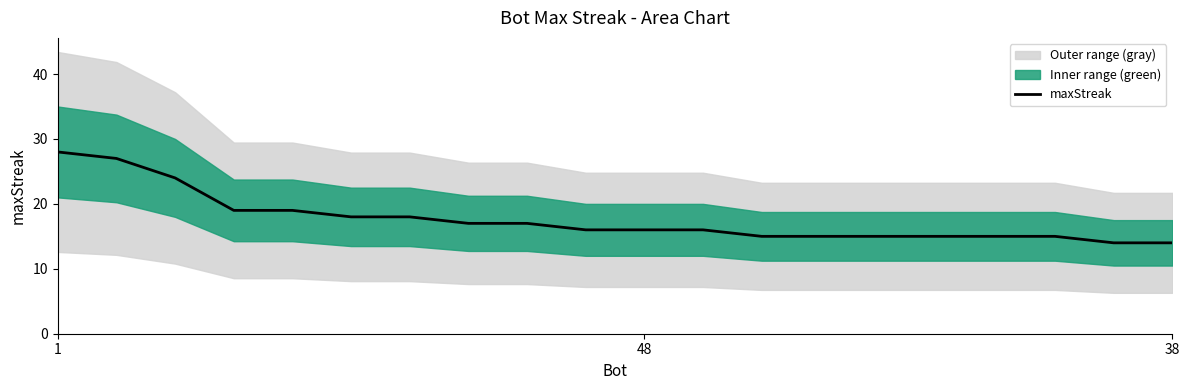

What is the difference between the values at 13 and 18?

1